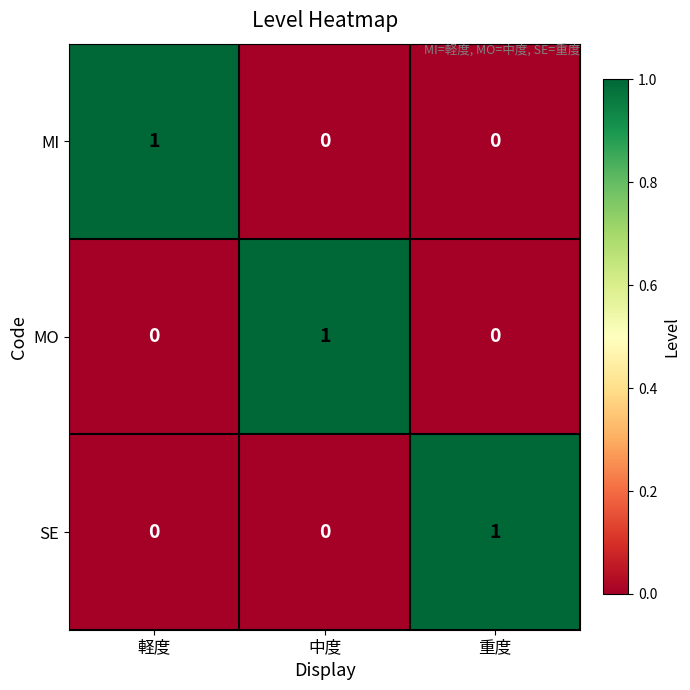

The SE series shows 0 at 重度. True or false?

False